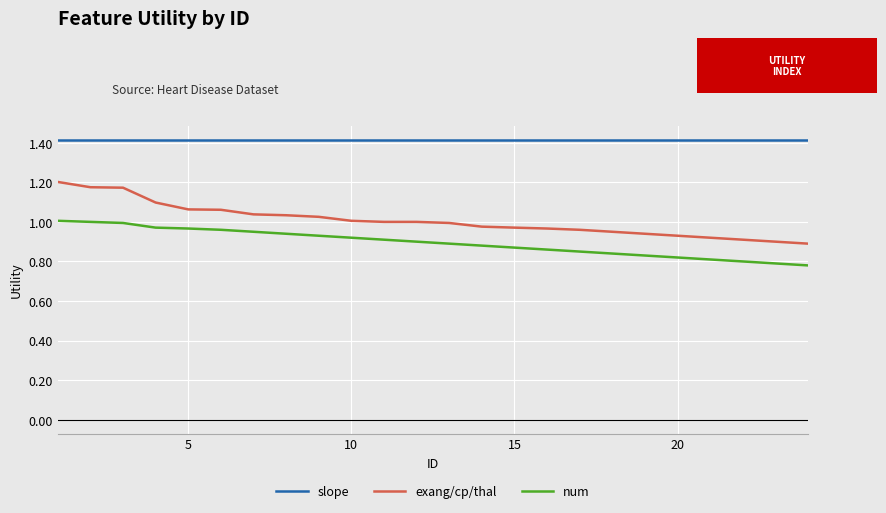

List the series in order of their overall mean, lowest first.

num, exang/cp/thal, slope